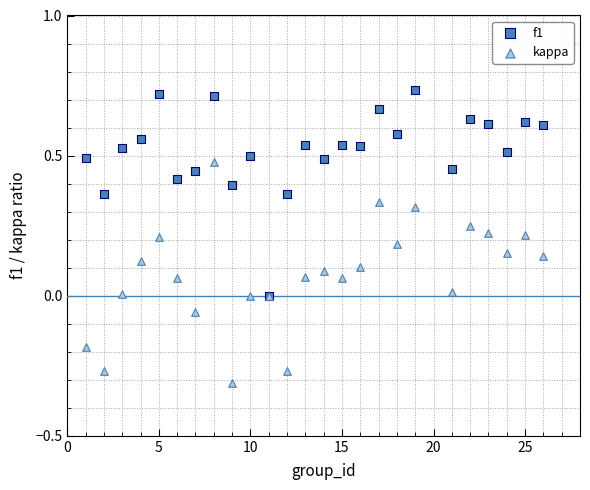

Which series has the largest Y range (max minus min)?

kappa